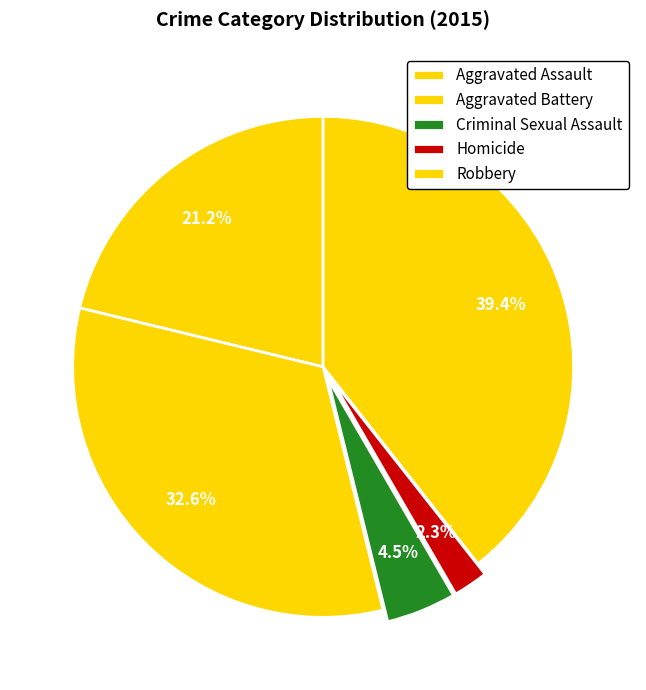

To the nearest percent, what is the combined percentage of Criminal Sexual Assault and Homicide?

7%